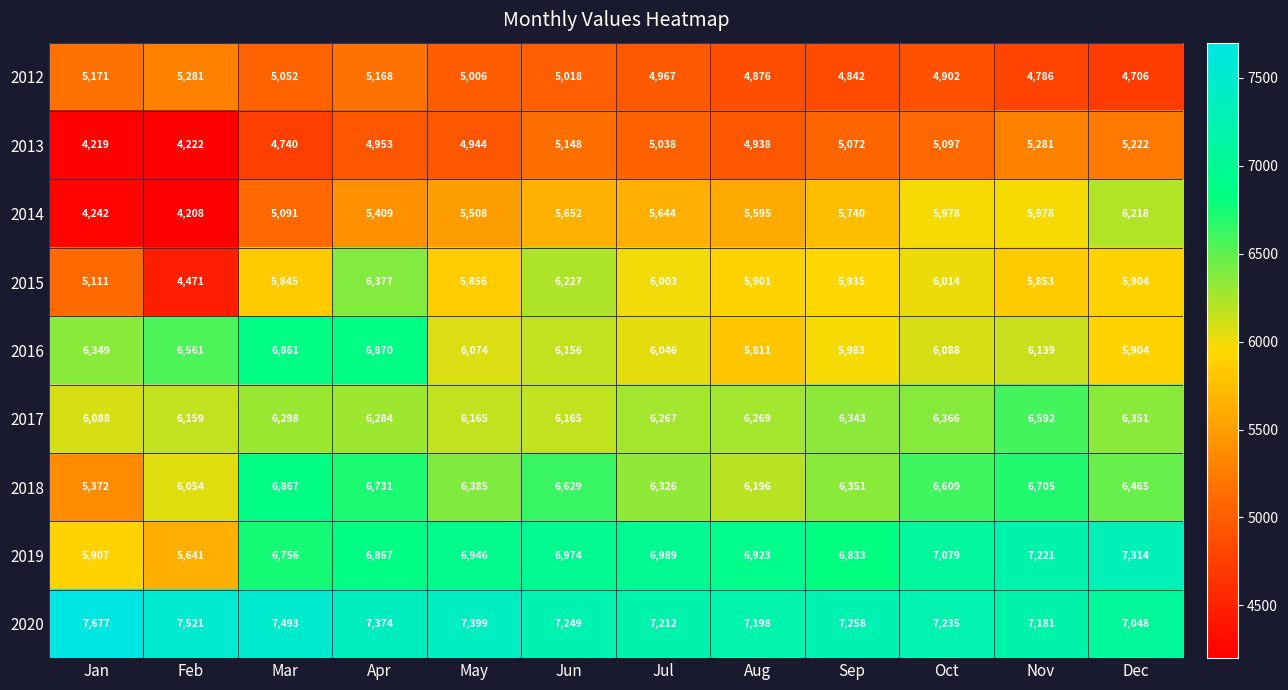

The value of 2018 at Apr is 6731. True or false?

True